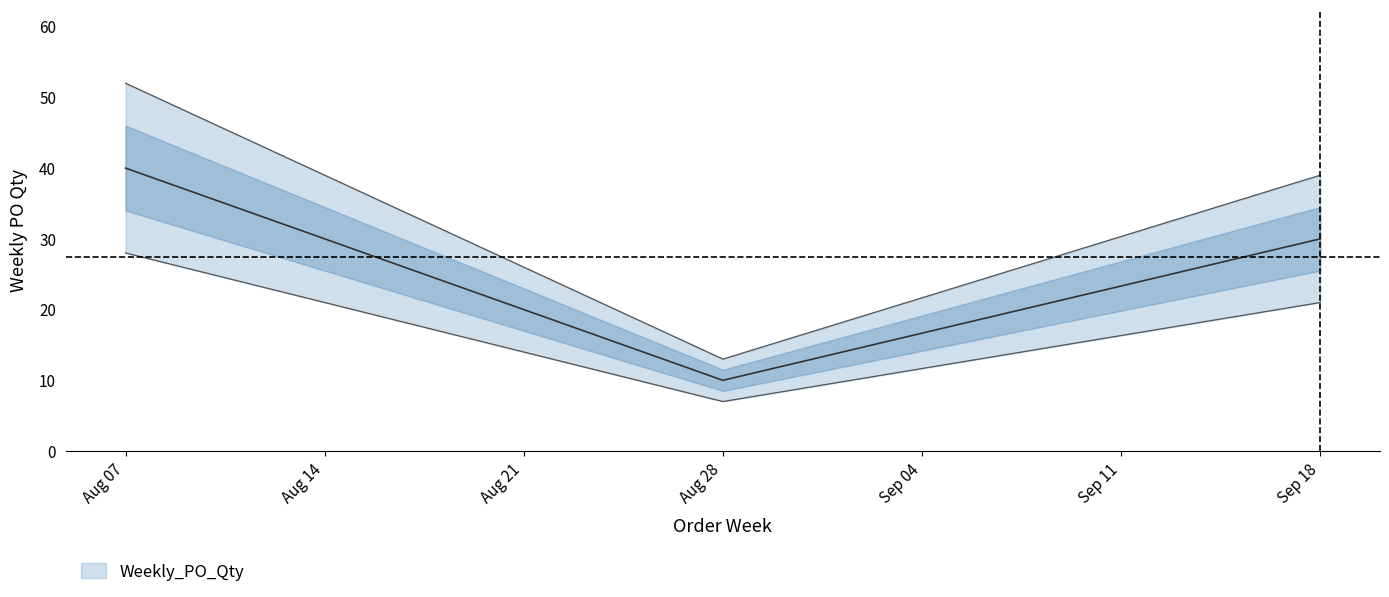

What is the greatest value displayed?

52